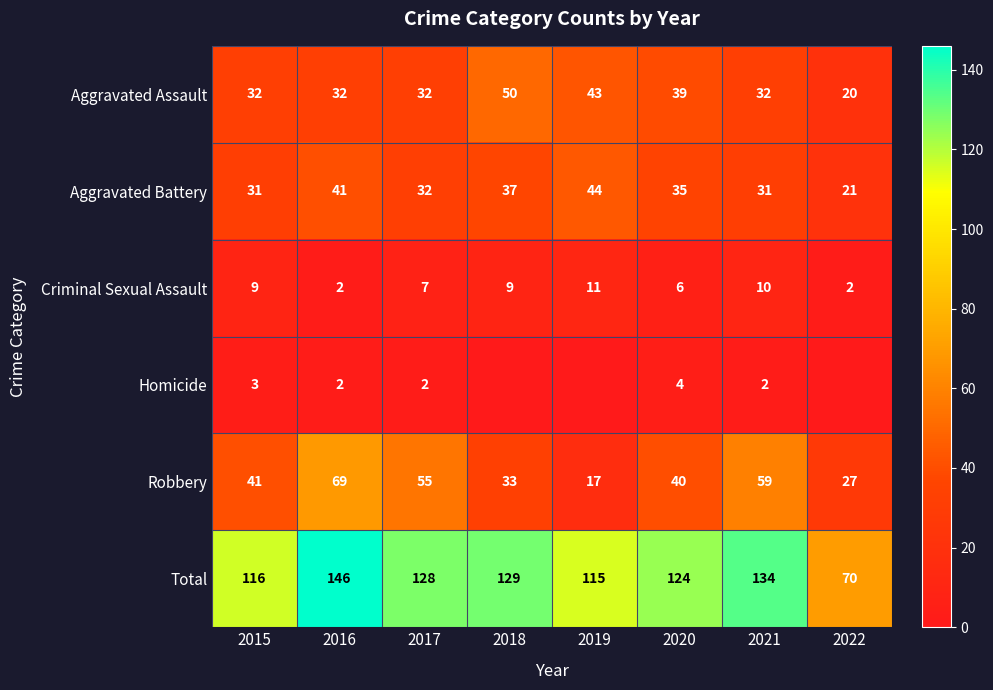

How many data points does each series have?

8